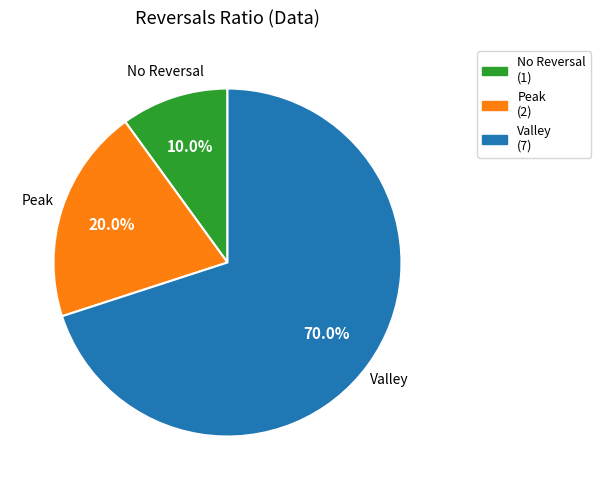

Is there any slice that represents more than half of the pie?

Yes